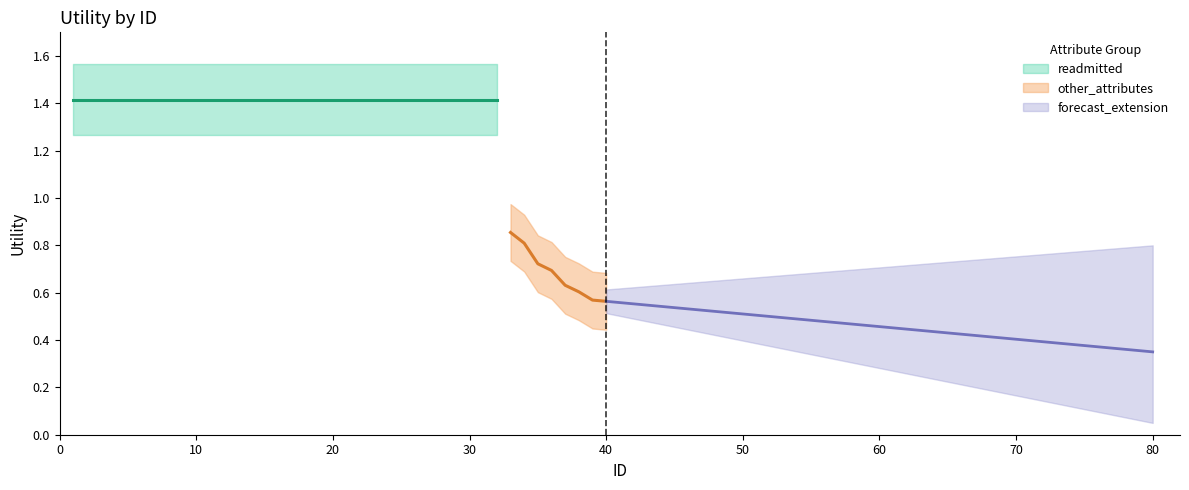

How many values are between 0 and 1?

8